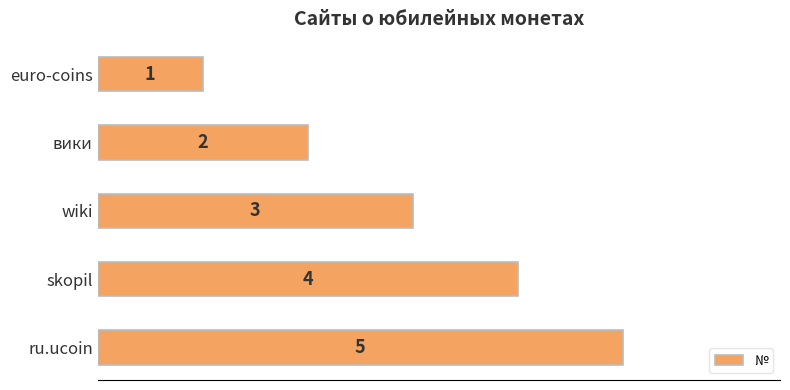

Rank the categories by value from highest to lowest.

ru.ucoin, skopil, wiki, вики, euro-coins